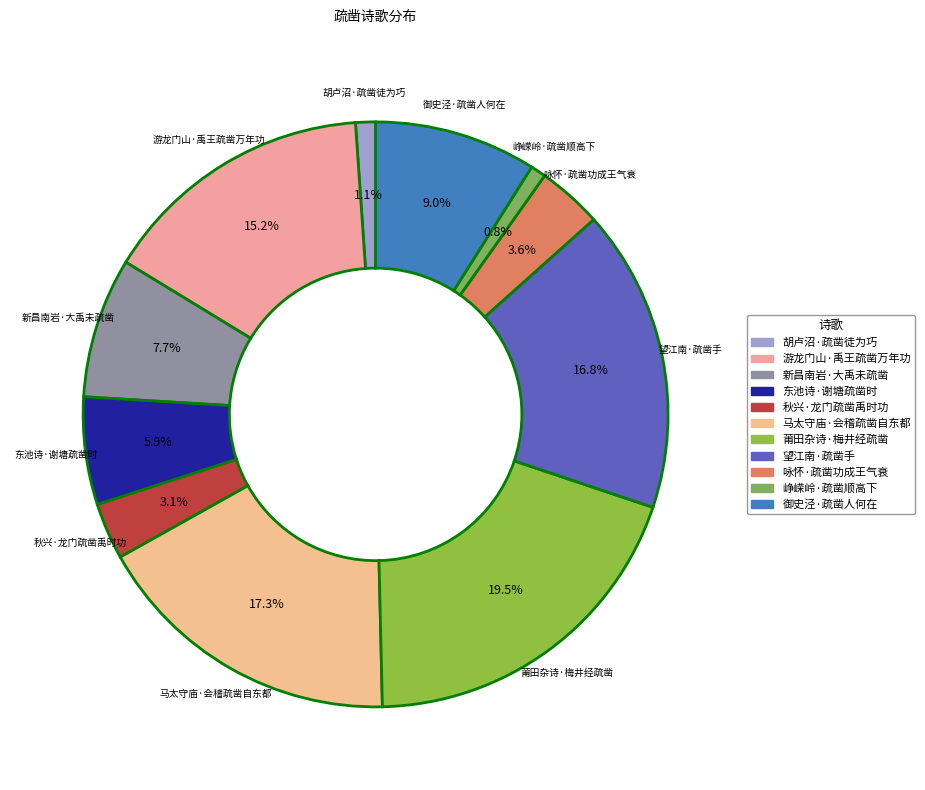

Approximately how many times larger is the value at 游龙门山·禹王疏凿万年功 compared to 御史泾·疏凿人何在?

1.7